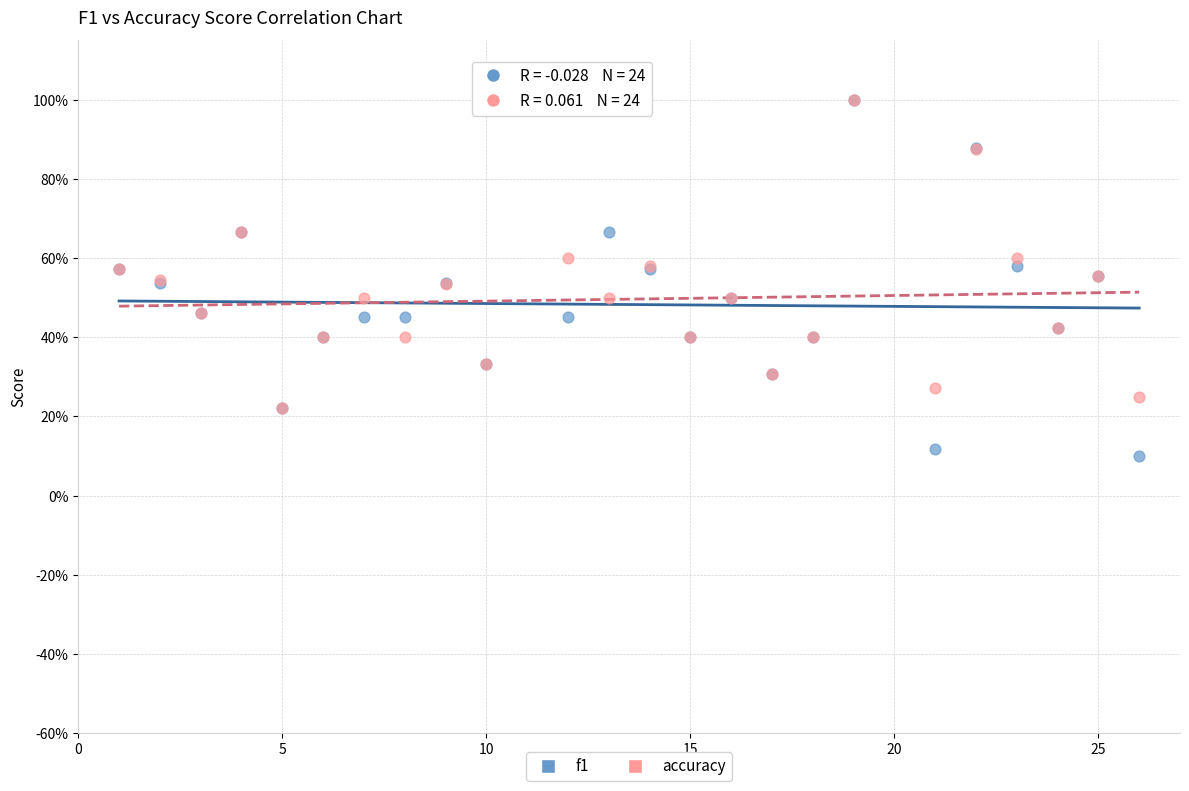

What are all the series names shown in the legend?

f1, accuracy